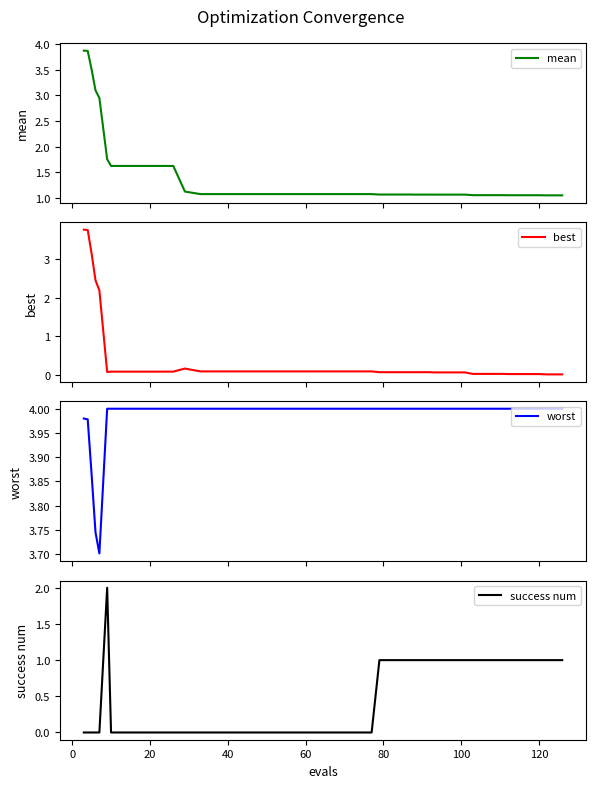

What is the sum of all best values?

17.6